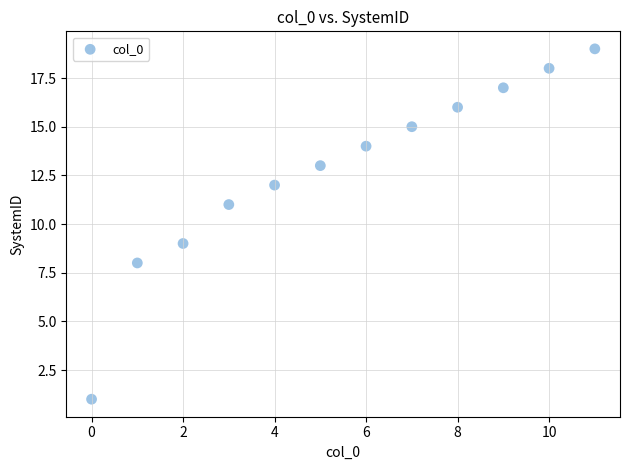

What is the range of Y values (max minus min)?

18